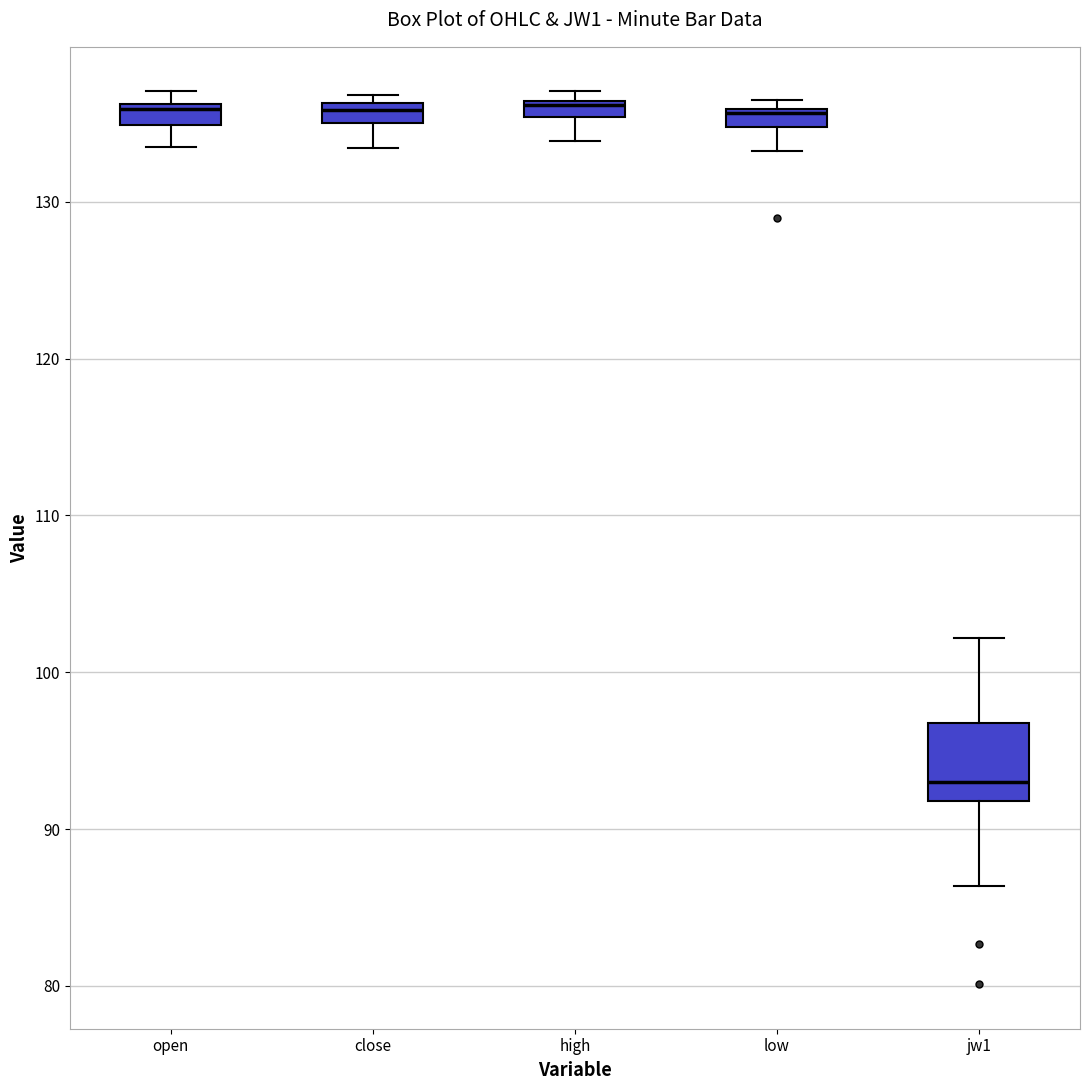

Where does the lower whisker of the box for open end on the y-axis? The values are not printed on the chart, so give them approximately, as read against the axis.

134